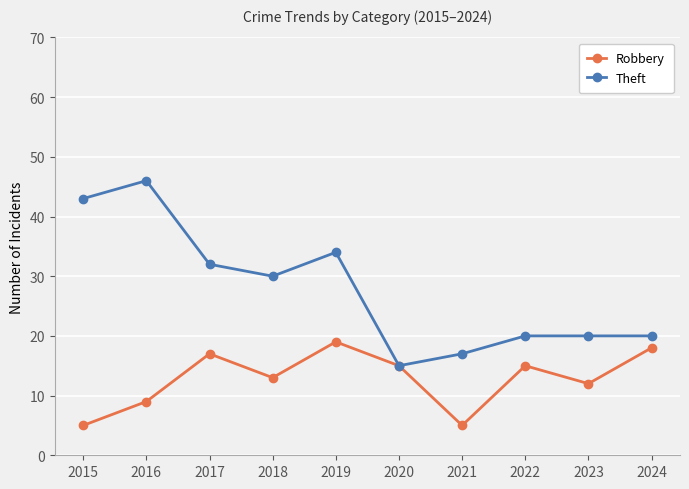

Which series has the widest spread of values?

Theft